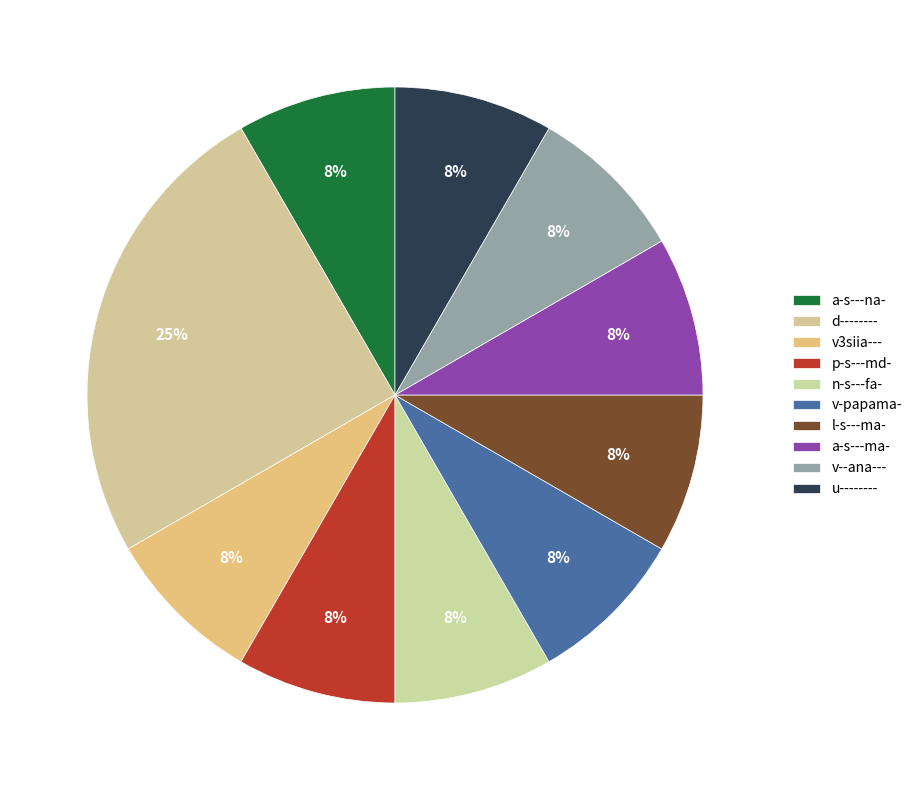

To the nearest percent, what portion does v3siia--- represent?

8%